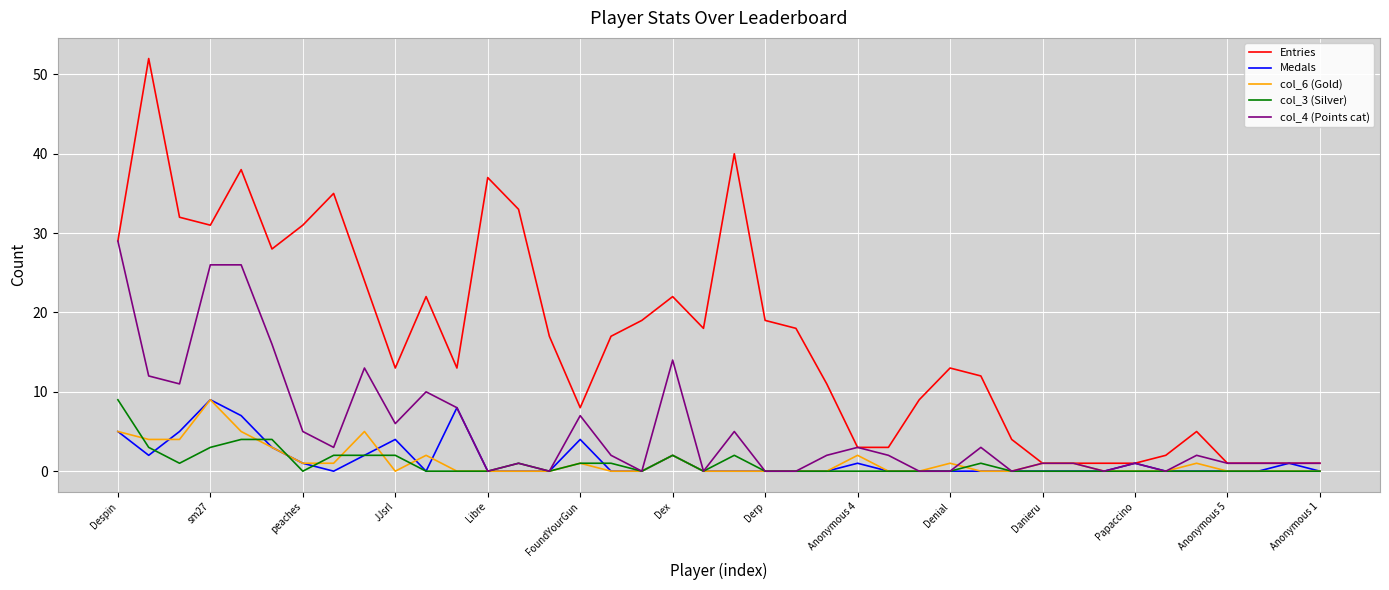

Which series has the widest spread of values?

Entries